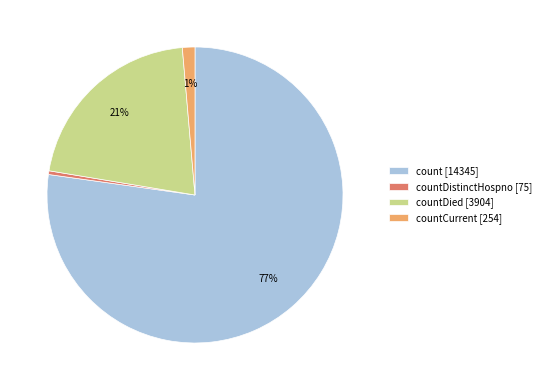

Which has a higher value, countCurrent [254] or count [14345]?

count [14345]